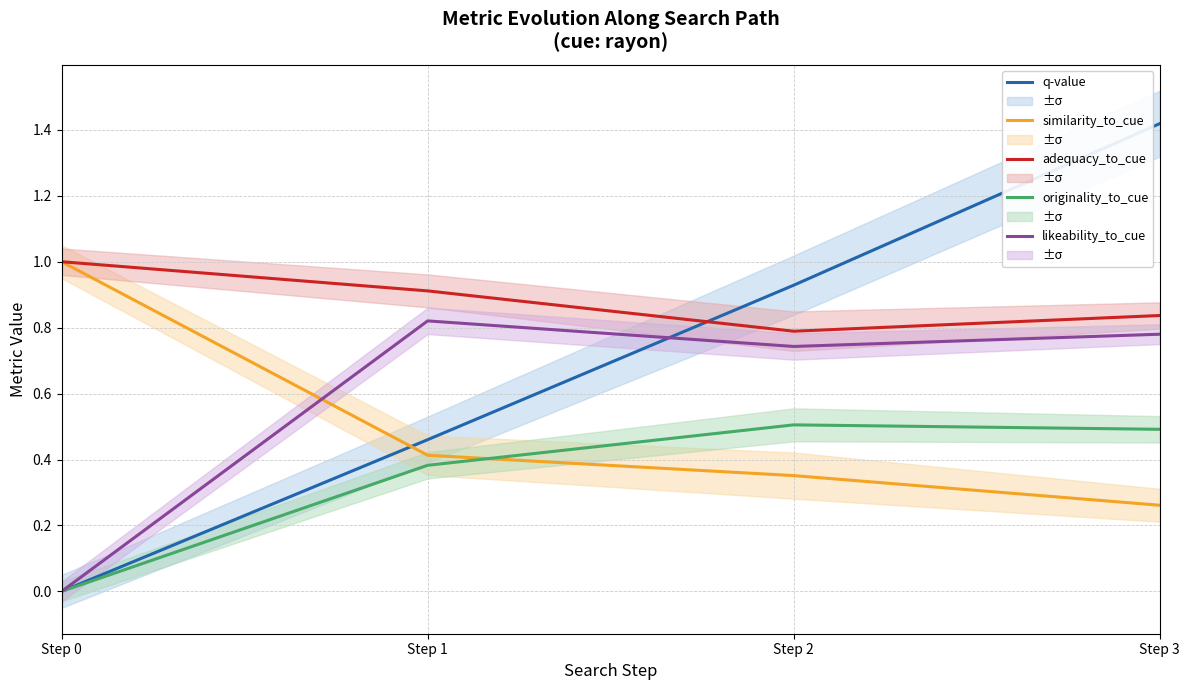

Rank the series at Step 2 from lowest to highest value.

similarity_to_cue, originality_to_cue, likeability_to_cue, adequacy_to_cue, q-value